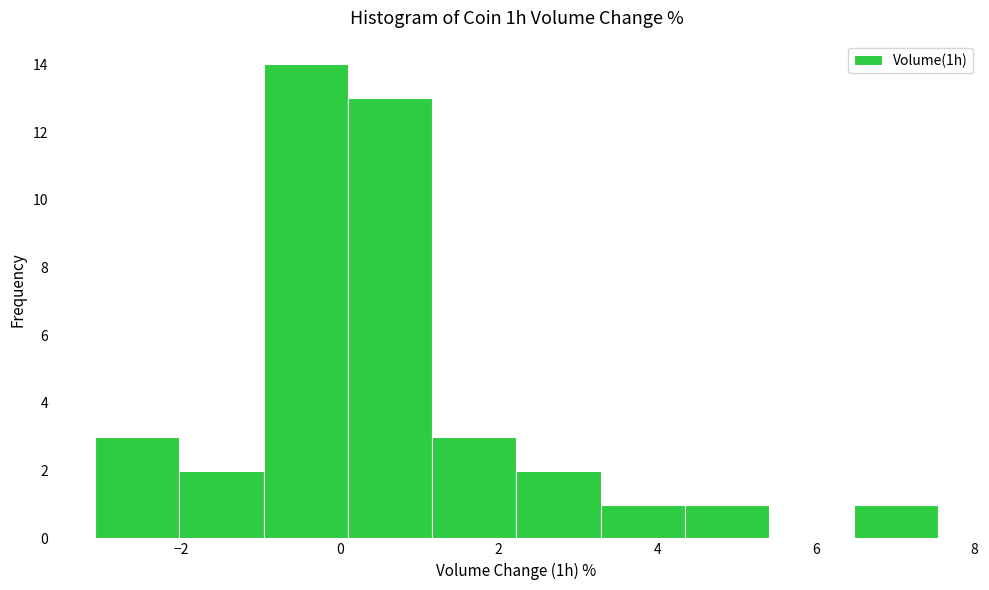

What is the height of the bar covering 0.0 to 1.2 on the x-axis? Neither the bar edges nor the heights are printed on the chart, so give them approximately, as read against the axes.

13